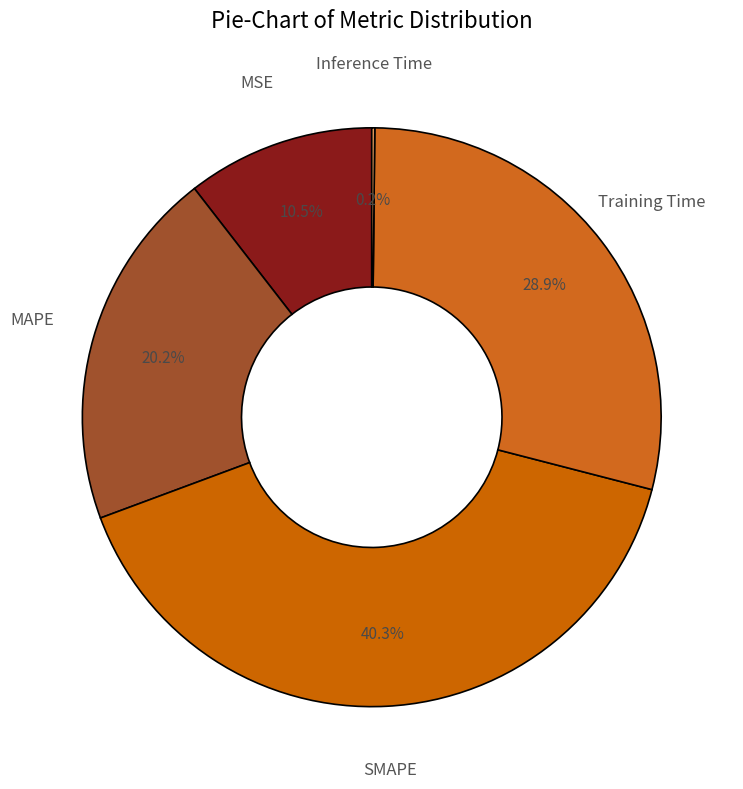

Does any single category account for the majority?

No